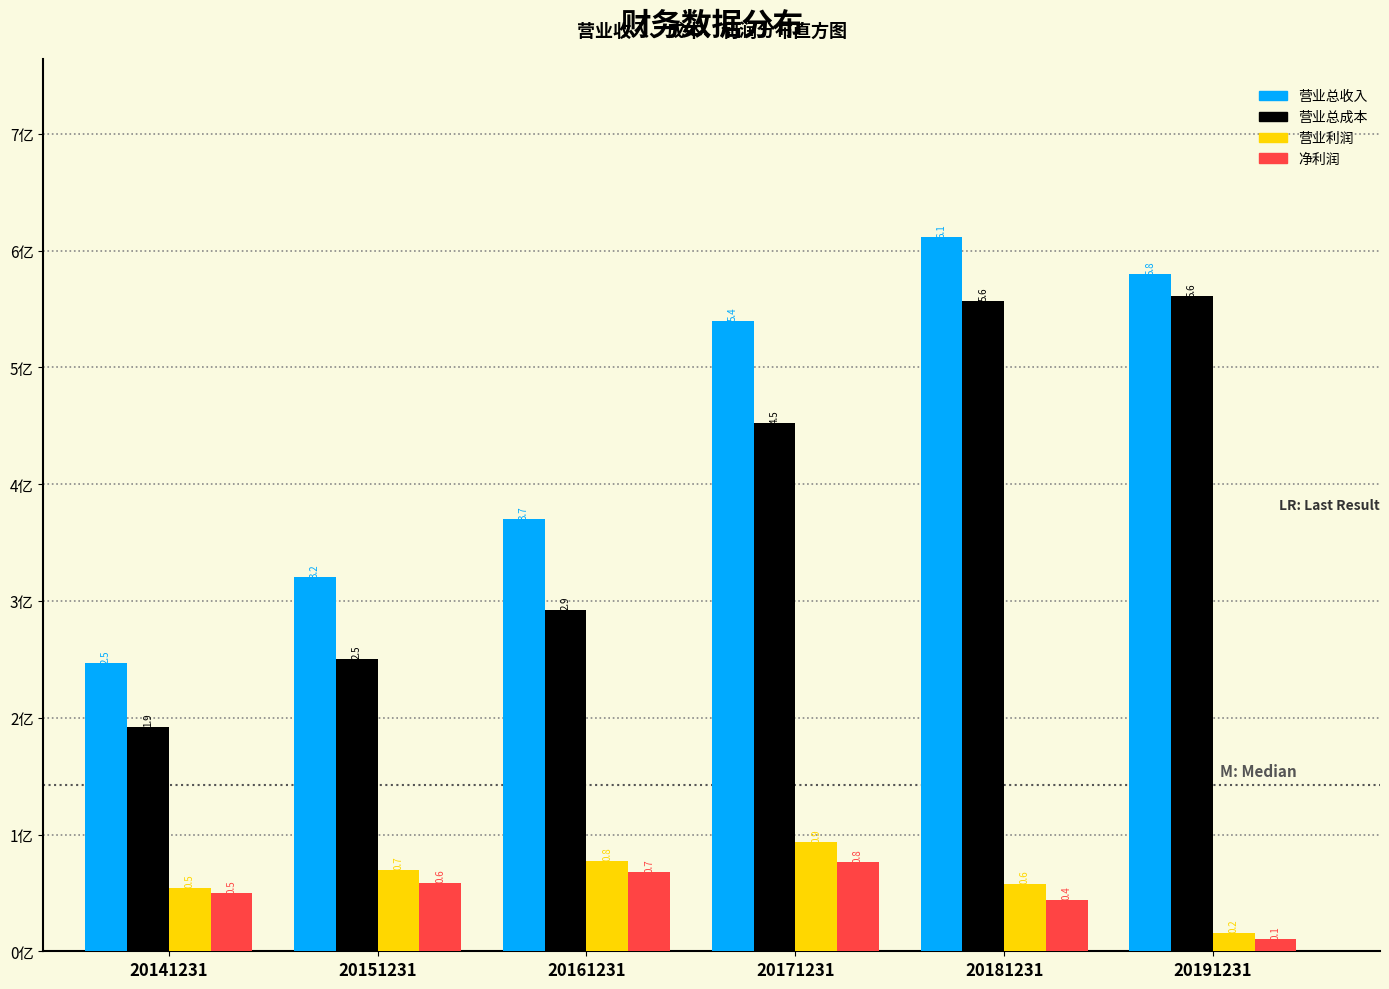

Reading right to left, what are all the values shown in this chart?

营业总收入: 20191231=5.8	20181231=6.1	20171231=5.4	20161231=3.7	20151231=3.2	20141231=2.5
营业总成本: 20191231=5.6	20181231=5.6	20171231=4.5	20161231=2.9	20151231=2.5	20141231=1.9
营业利润: 20191231=0.2	20181231=0.6	20171231=0.9	20161231=0.8	20151231=0.7	20141231=0.5
净利润: 20191231=0.1	20181231=0.4	20171231=0.8	20161231=0.7	20151231=0.6	20141231=0.5